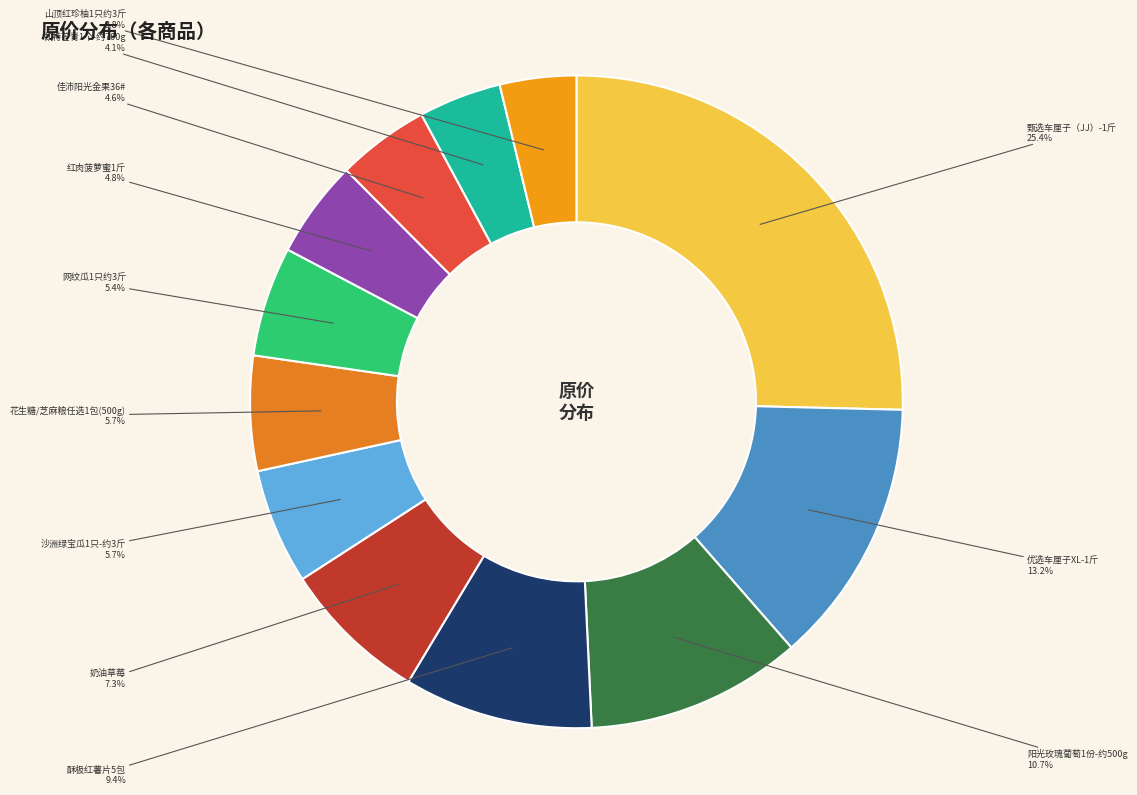

Which slice is the largest?

甄选车厘子（JJ）-1斤